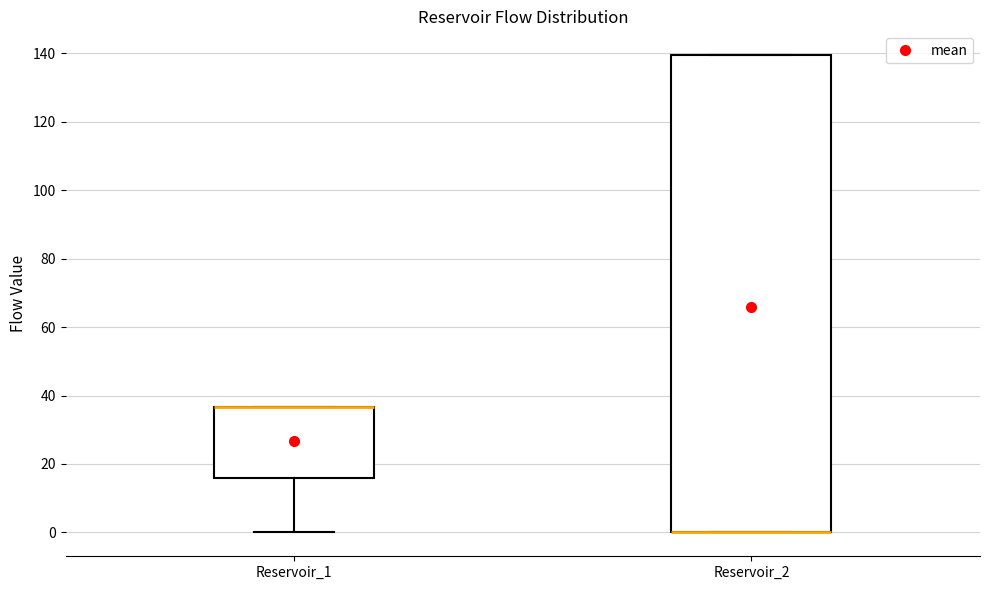

Reading left to right, transcribe this box plot: for each box, give where its median line is, the range the box spans, and where its two whiskers end, as read against the y-axis. The values are not printed on the chart, so give them approximately, as read against the axis.

Reservoir_1: median 36 (drawn on the box's upper edge), box 16 to 36, whiskers 0 to 36
Reservoir_2: median 0 (drawn on the box's lower edge), box 0 to 140, whiskers 0 to 140